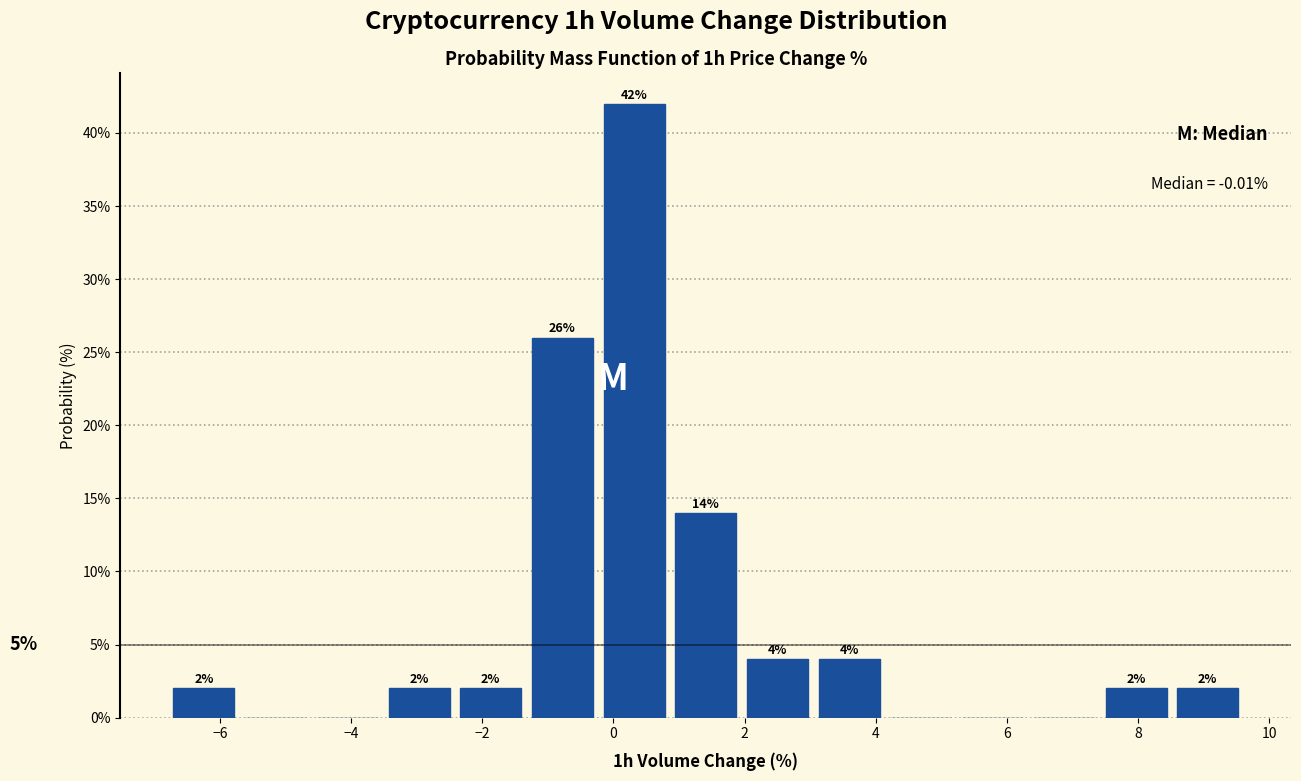

Which range on the x-axis has the tallest bar?

-0.2 to 0.8